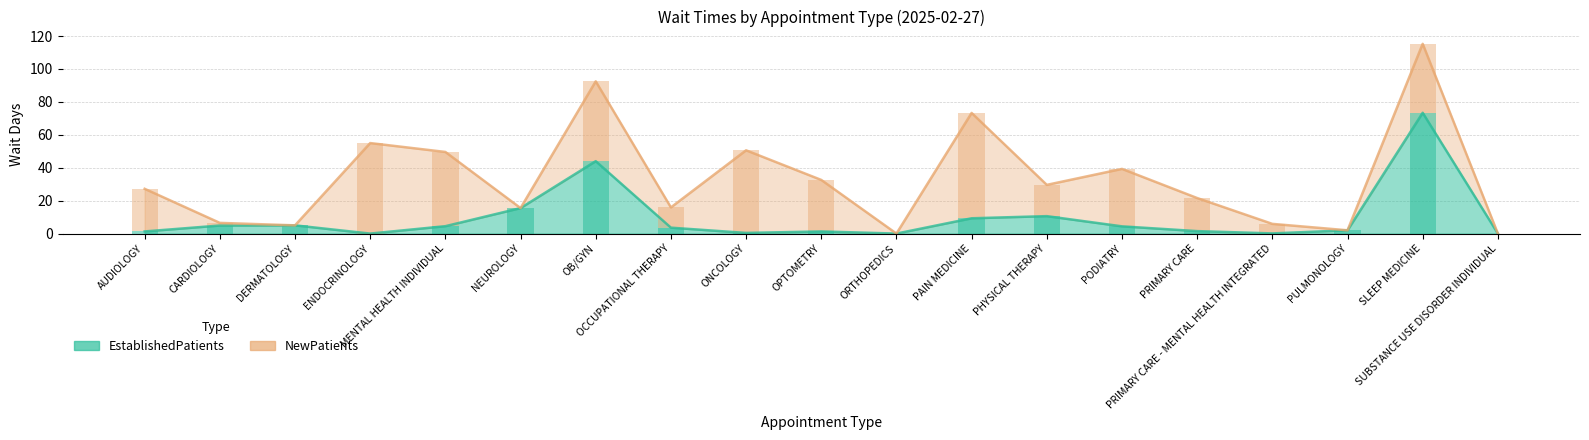

At how many categories does at least one series exceed 42?

6